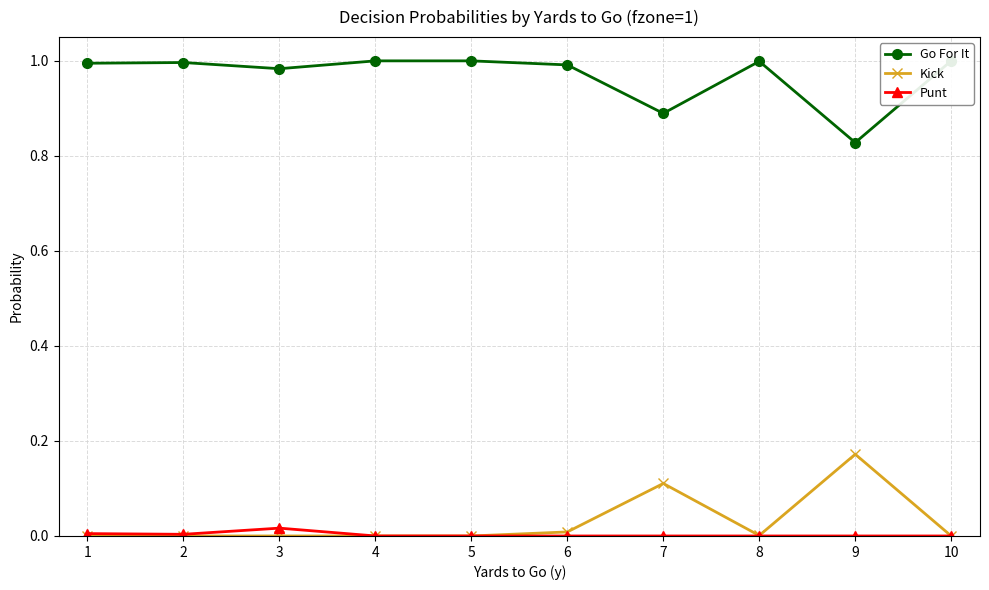

At how many categories does at least one series exceed 0?

10